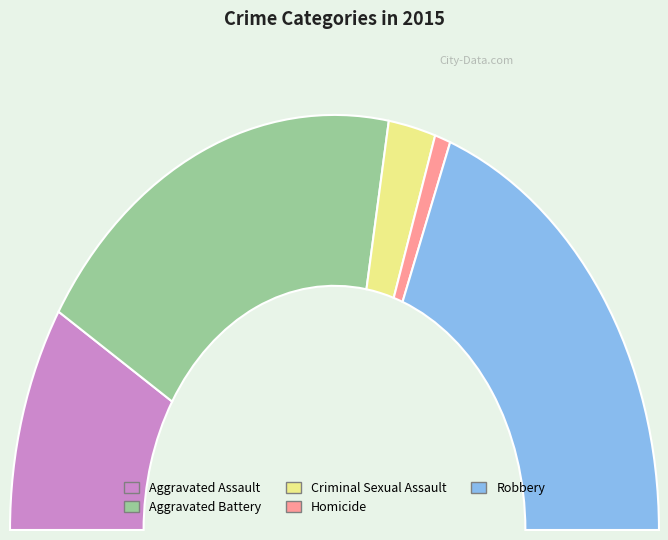

To the nearest percent, what portion does Aggravated Battery represent?

38%